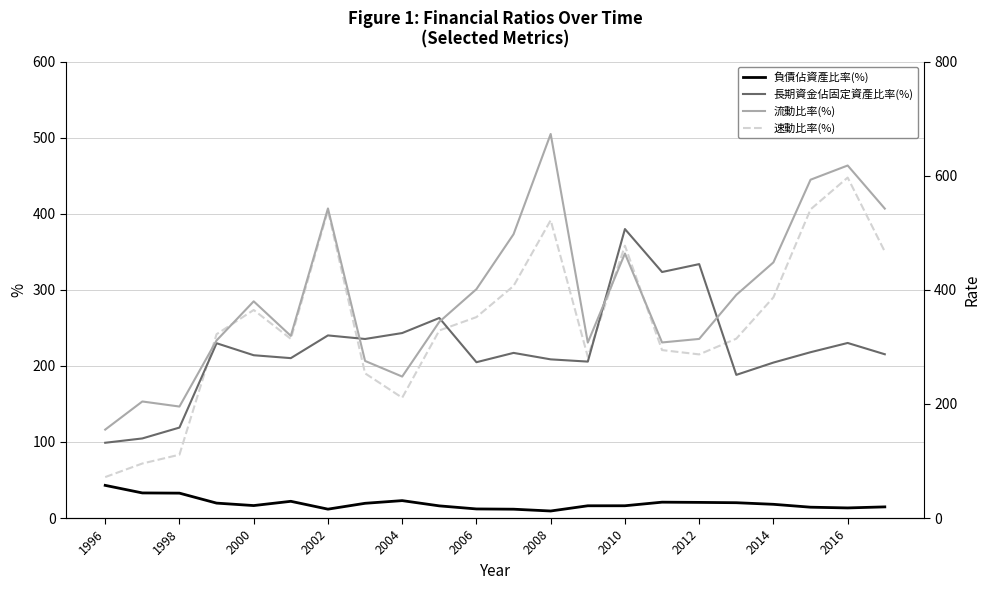

At which label does 速動比率(%) reach its minimum?

1996